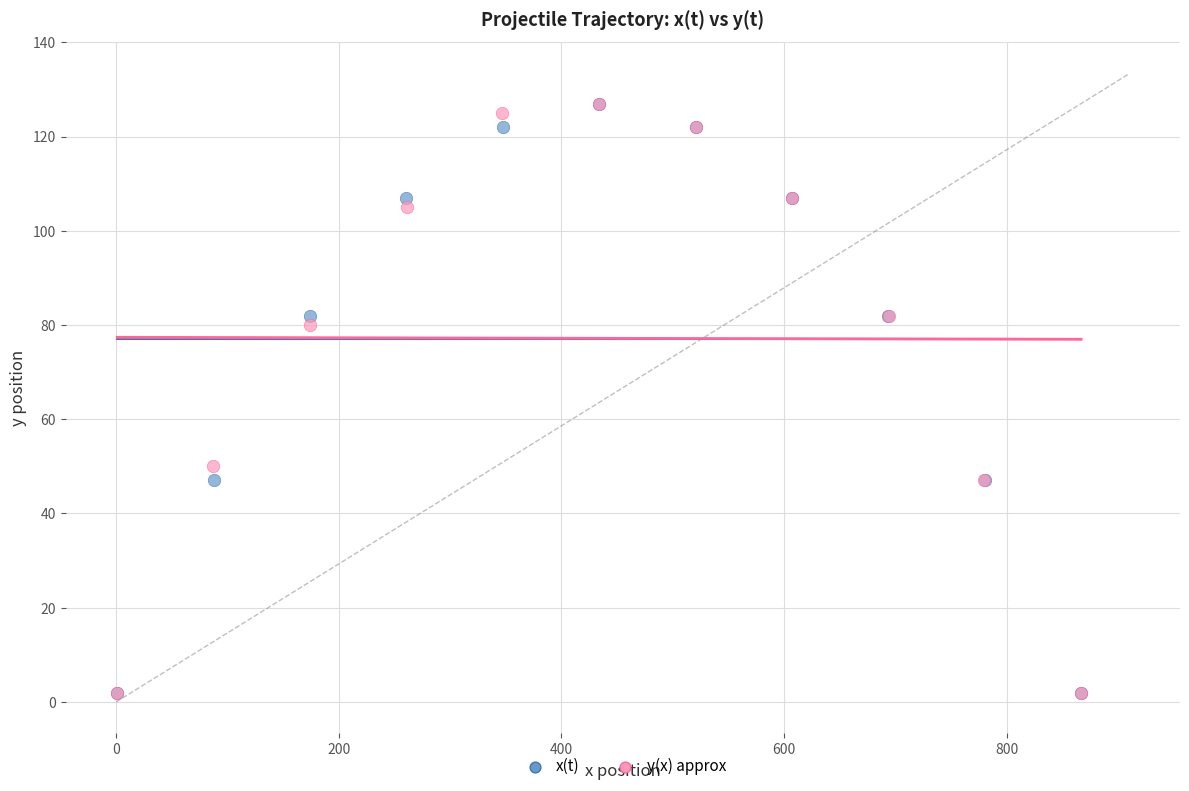

What are all the series names shown in the legend?

x(t), y(x) approx